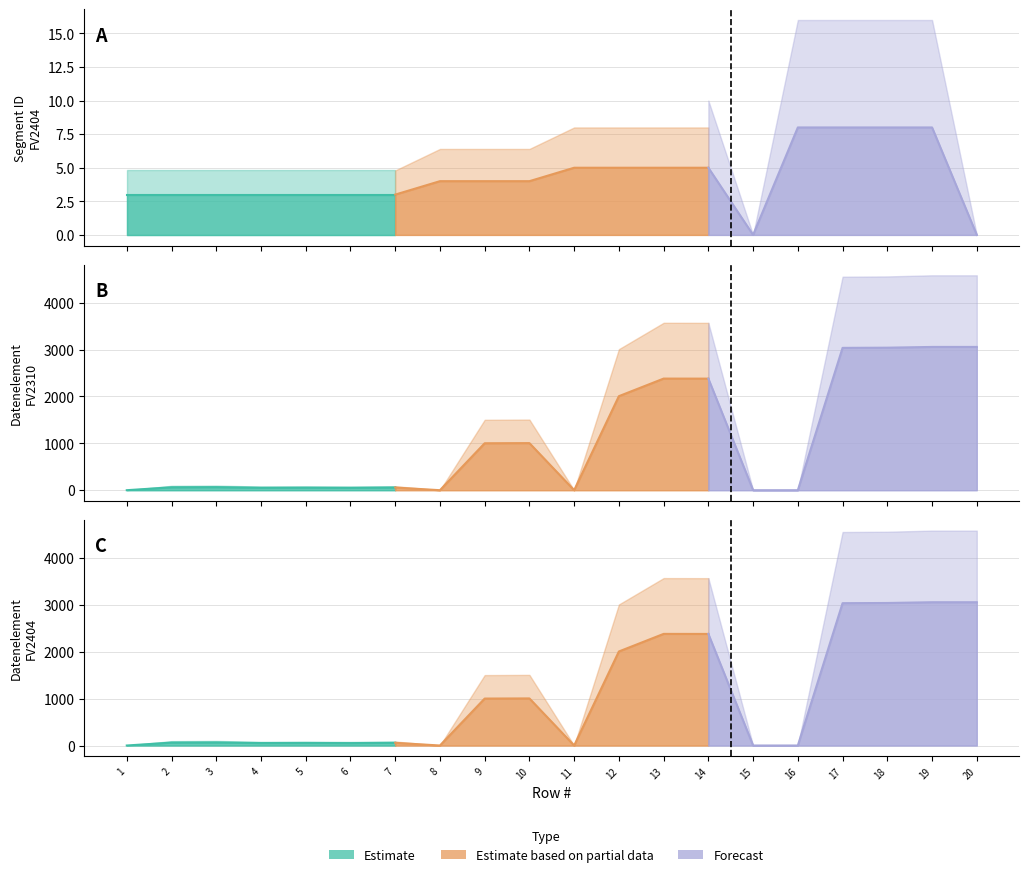

The Datenelement_FV2310 series shows 0 at 11. True or false?

True